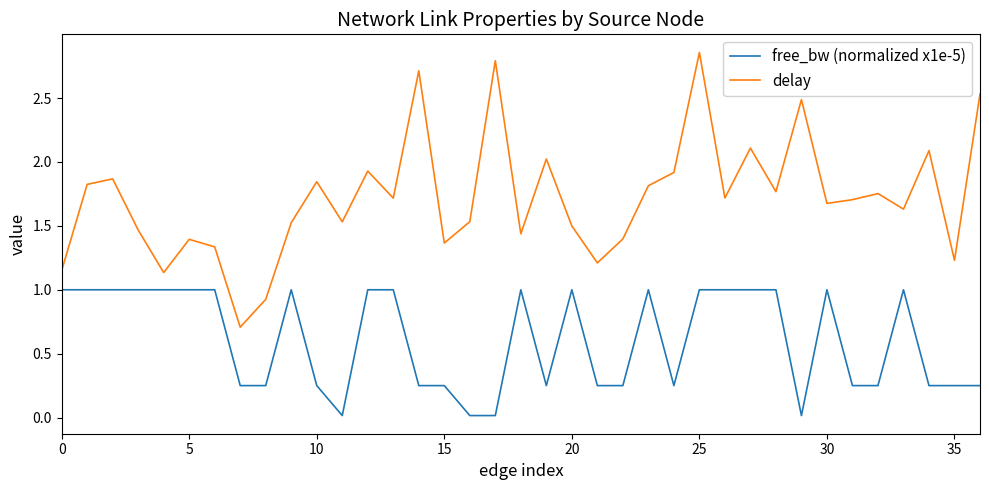

What is the minimum value for delay?

0.7